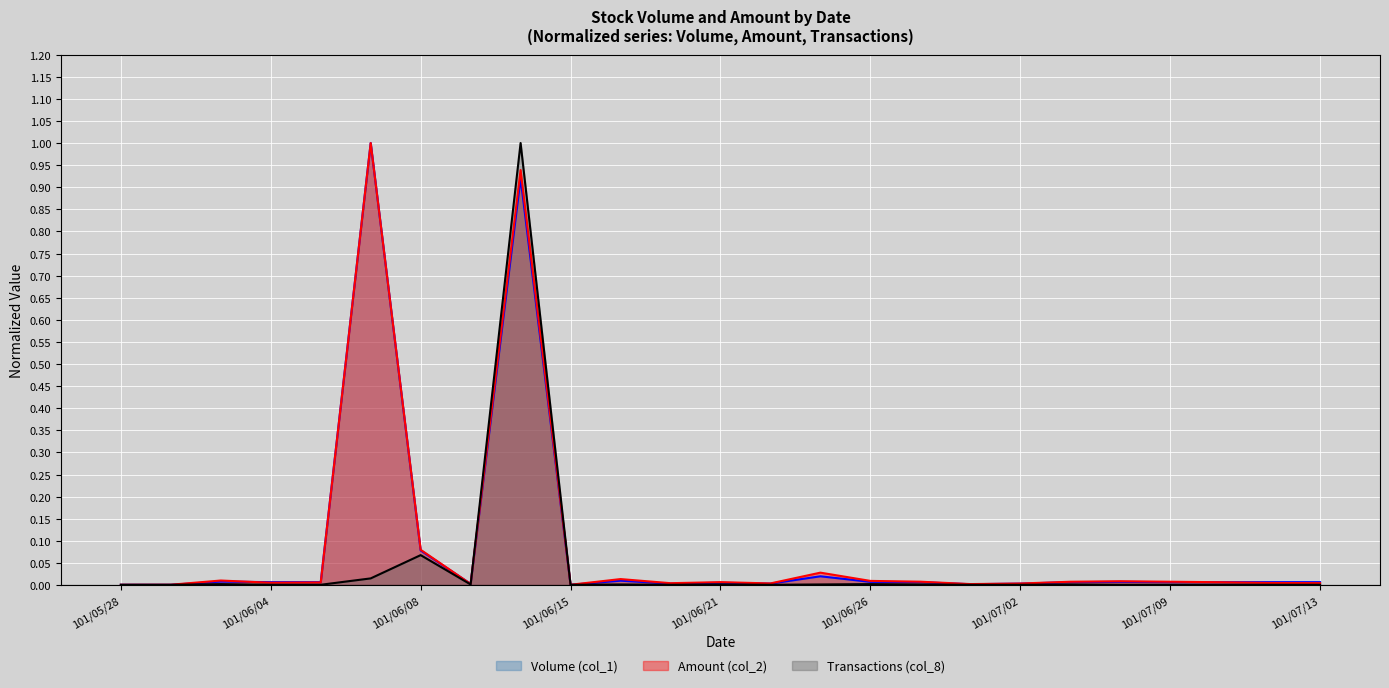

The Transactions (col_8) series shows 0.0 at 101/07/13. True or false?

False